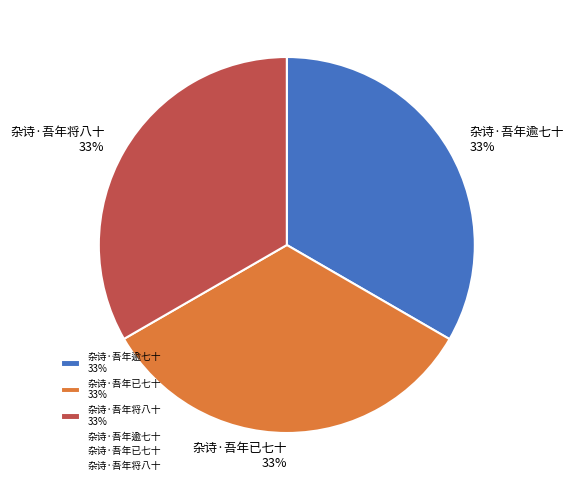

To the nearest percent, what portion does 杂诗·吾年逾七十 represent?

33%